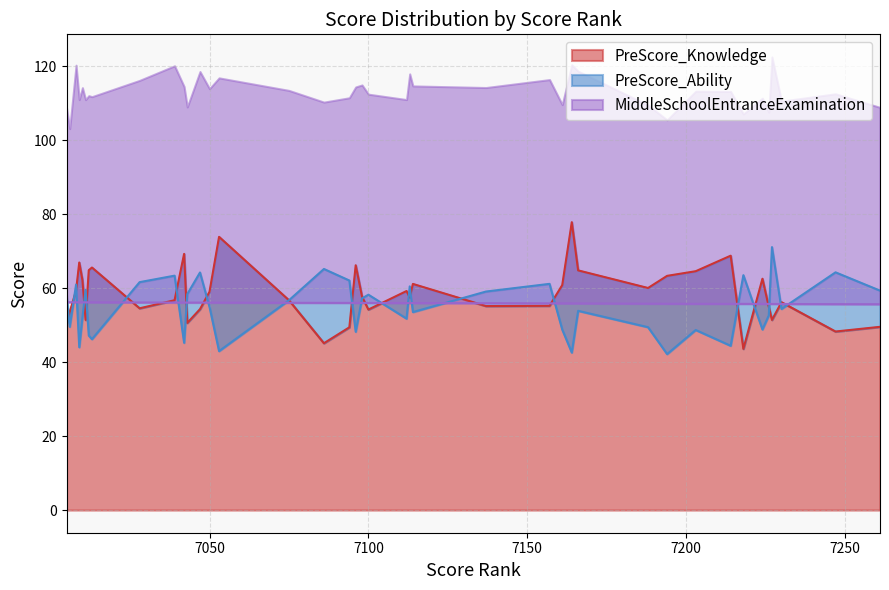

Which has a higher value, 7028 or 7113?

7113